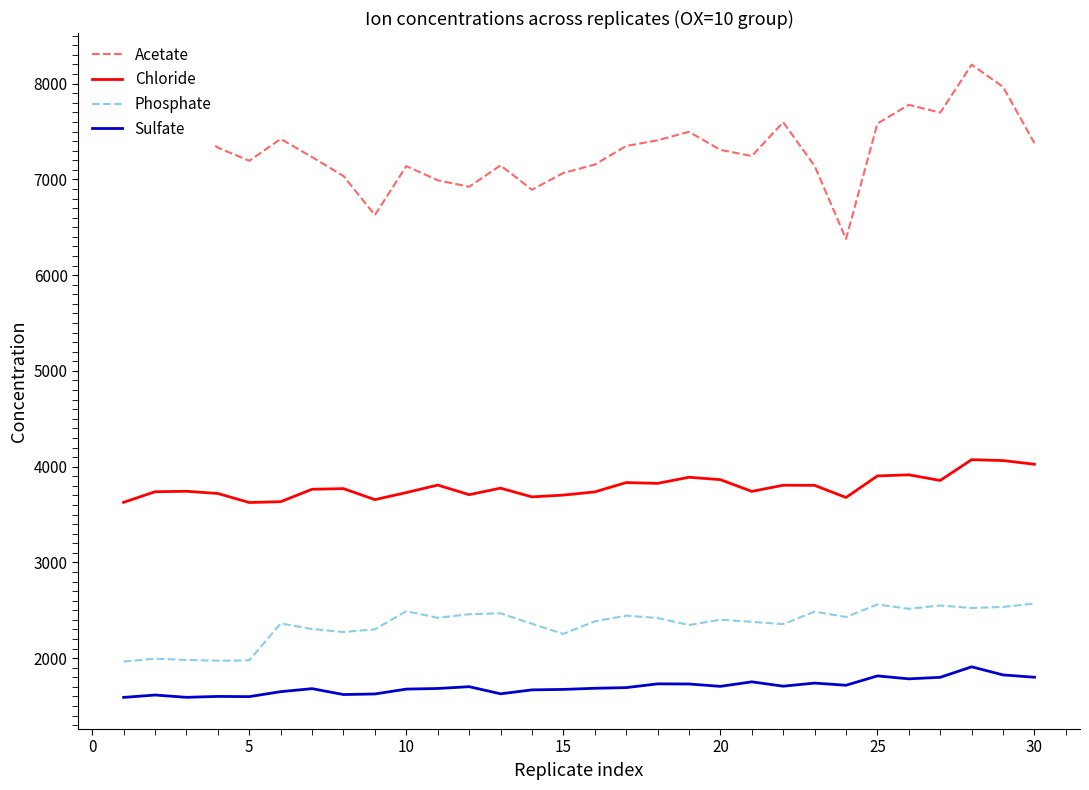

Which series has the widest spread of values?

Acetate